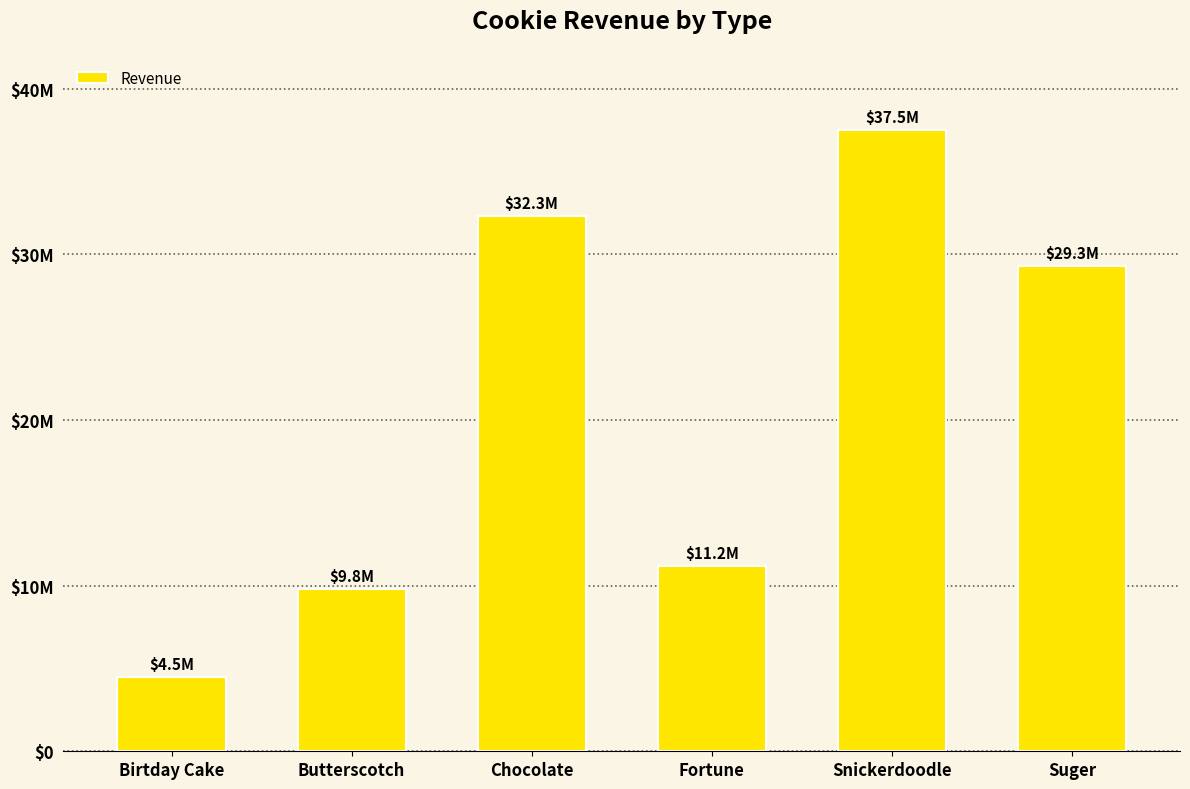

Rank the categories by value from lowest to highest.

Birtday Cake, Butterscotch, Fortune, Suger, Chocolate, Snickerdoodle